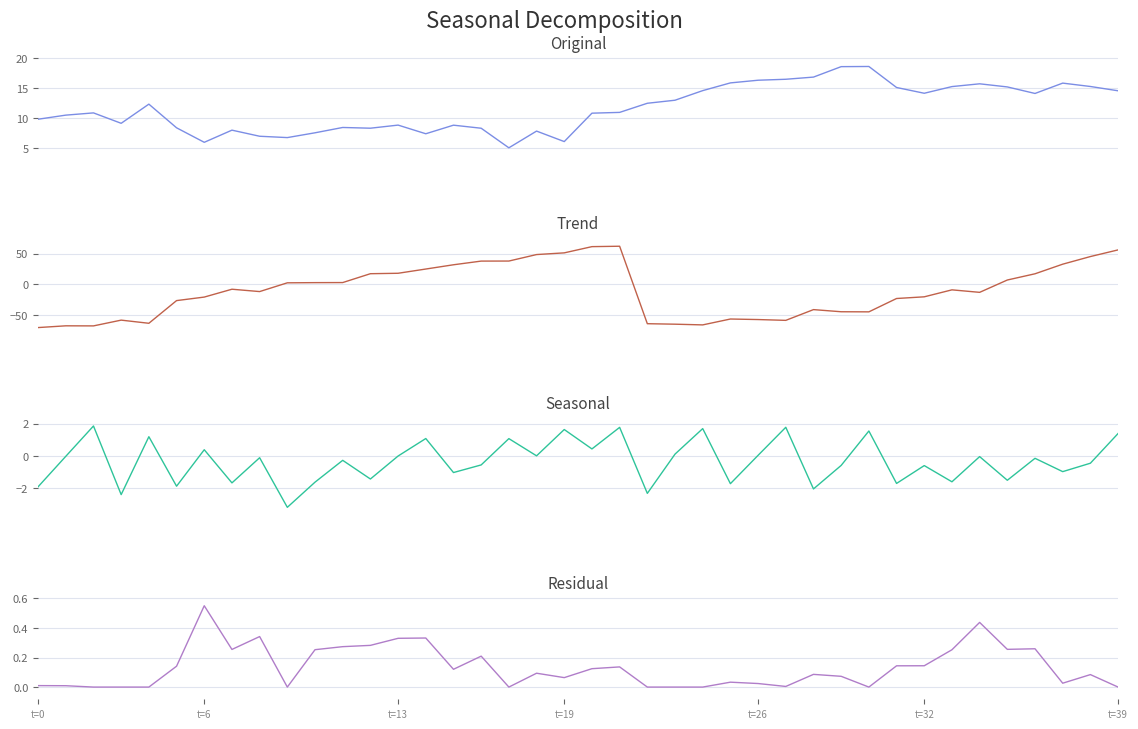

The Original series shows 9.2 at 27. True or false?

False